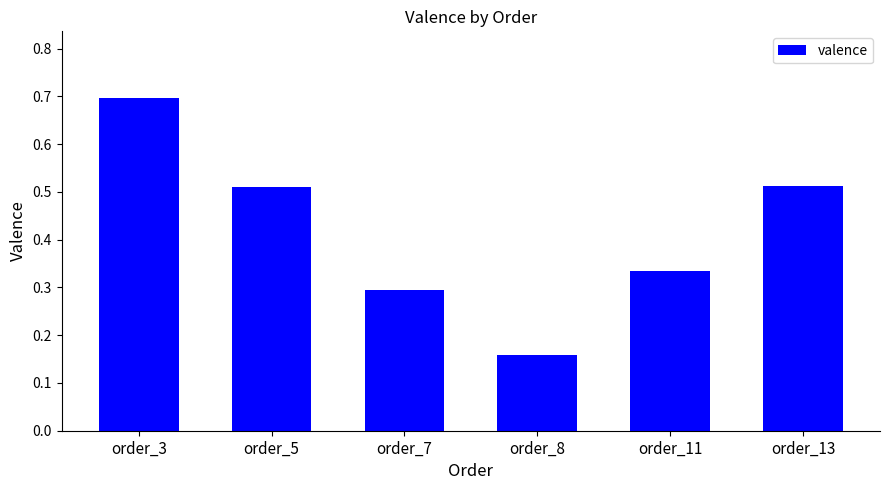

Which category has the lowest value across all series?

order_8